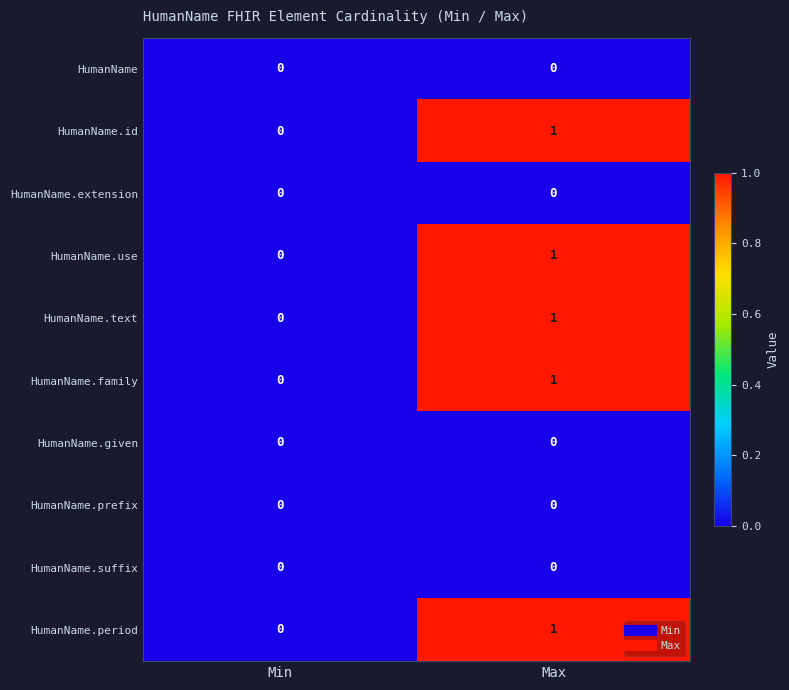

At which label does HumanName.family reach its minimum?

Min